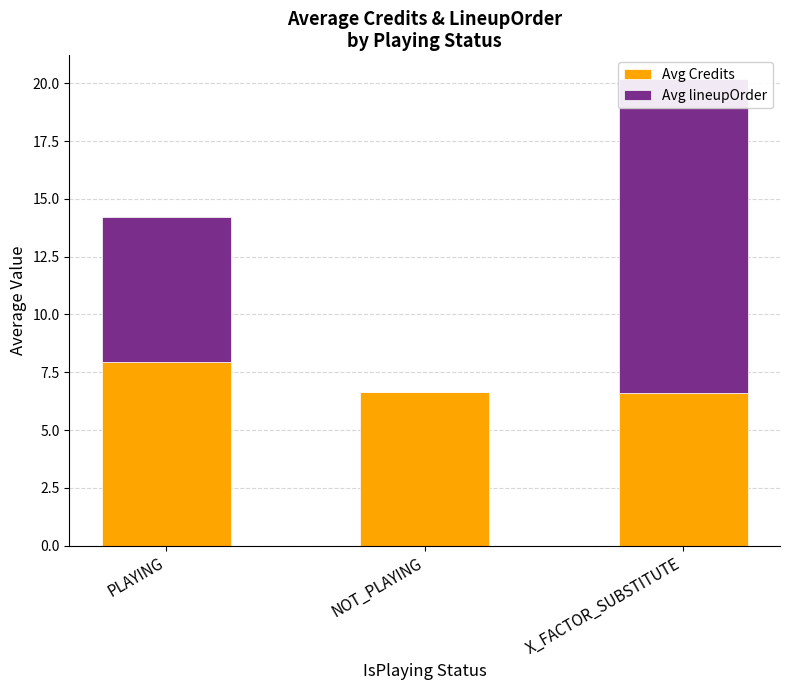

Is it true that Avg lineupOrder equals 13.6 at X_FACTOR_SUBSTITUTE?

True